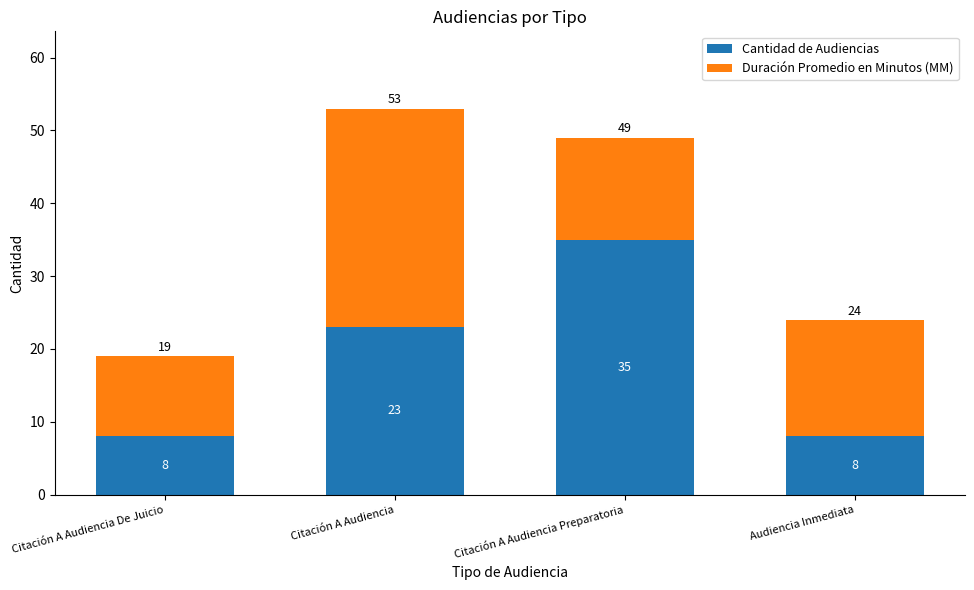

Reading right to left, list the values for the Cantidad de Audiencias series.

Audiencia Inmediata=8	Citación A Audiencia Preparatoria=35	Citación A Audiencia=23	Citación A Audiencia De Juicio=8